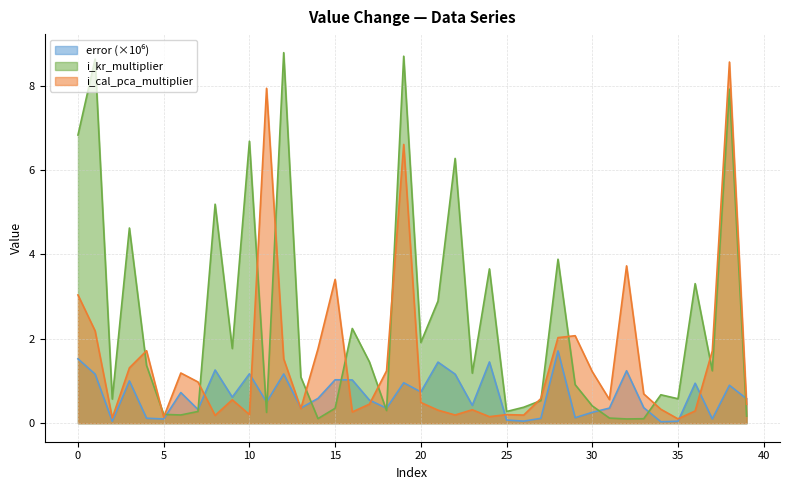

How many lines are shown in the chart?

3